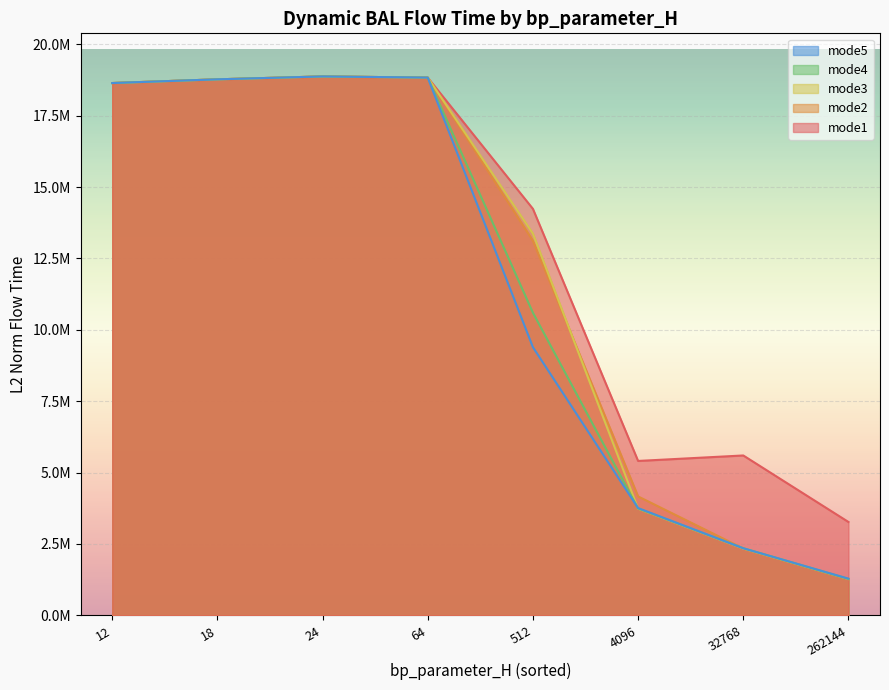

What are all the series names shown in the legend?

mode5, mode4, mode3, mode2, mode1